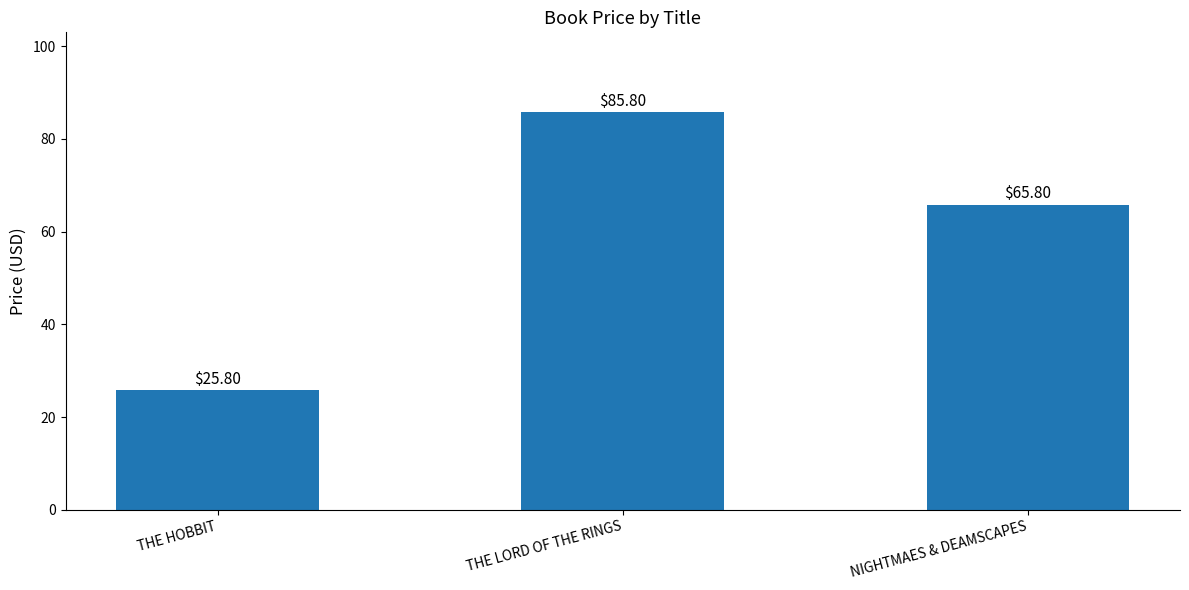

Which has a higher value, NIGHTMAES & DEAMSCAPES or THE HOBBIT?

NIGHTMAES & DEAMSCAPES